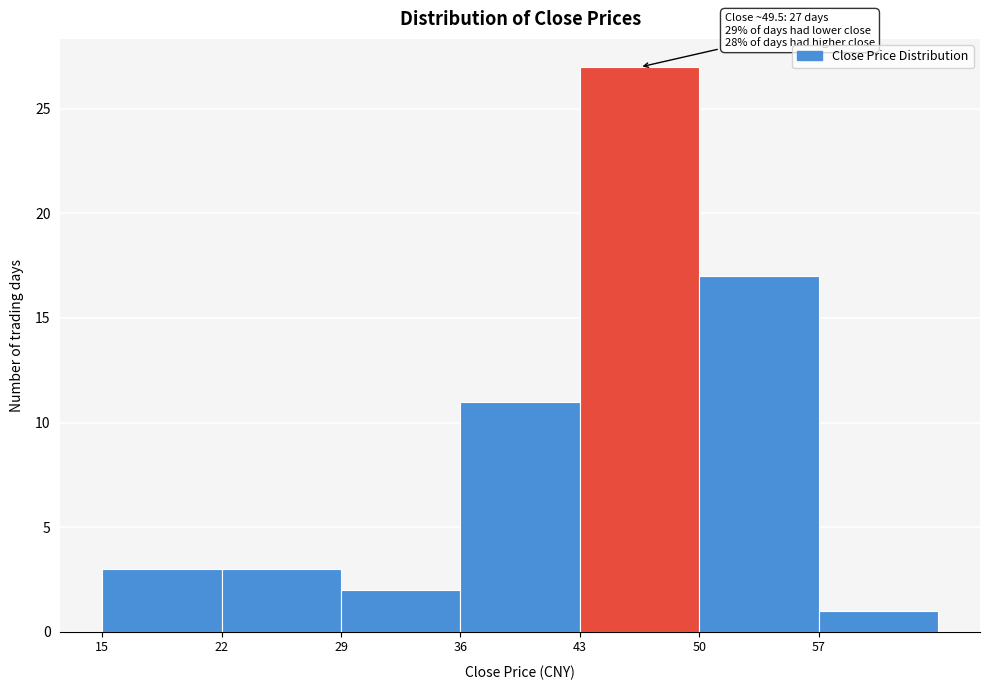

Over which range of the x-axis is the bar tallest?

43 to 50